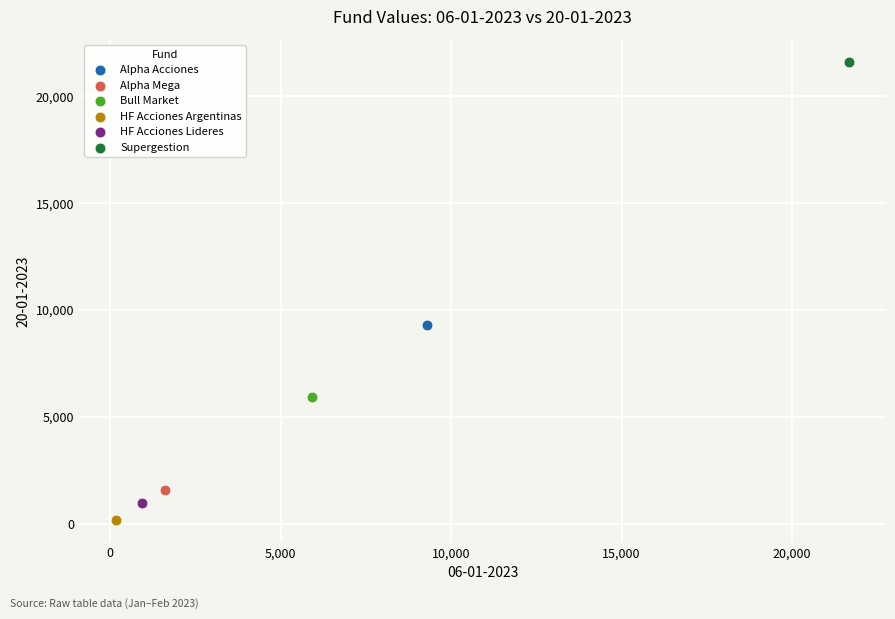

What are all the series names shown in the legend?

Alpha Acciones, Alpha Mega, Bull Market, HF Acciones Argentinas, HF Acciones Lideres, Supergestion